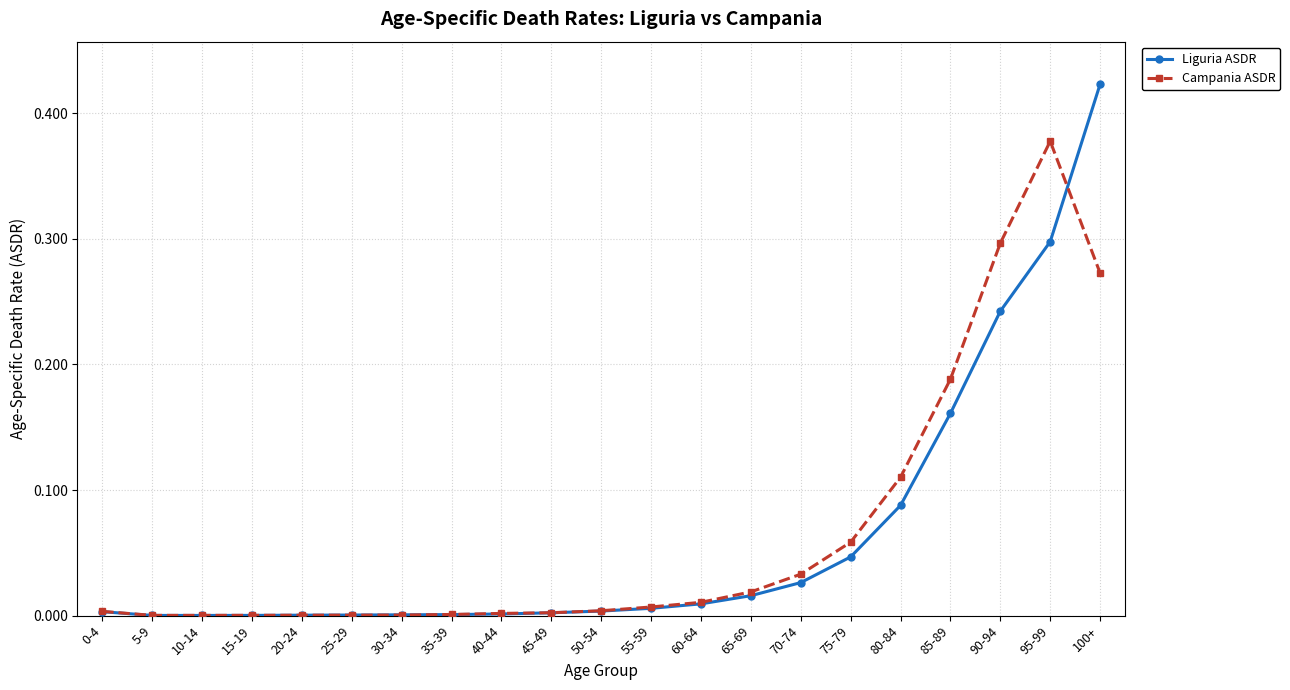

What is the label of the 20th point from the right?

5-9